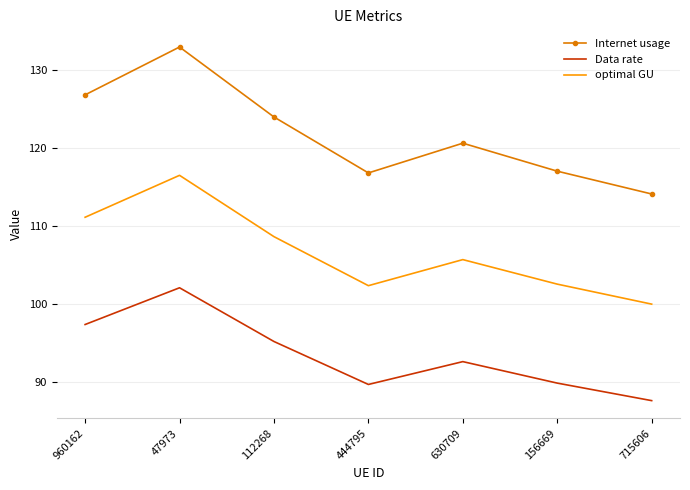

What position from the right is 630709?

3